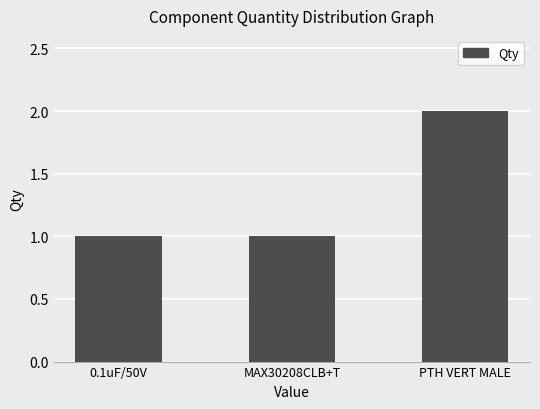

Reading left to right, what are all the values shown in this chart?

0.1uF/50V=1	MAX30208CLB+T=1	PTH VERT MALE=2